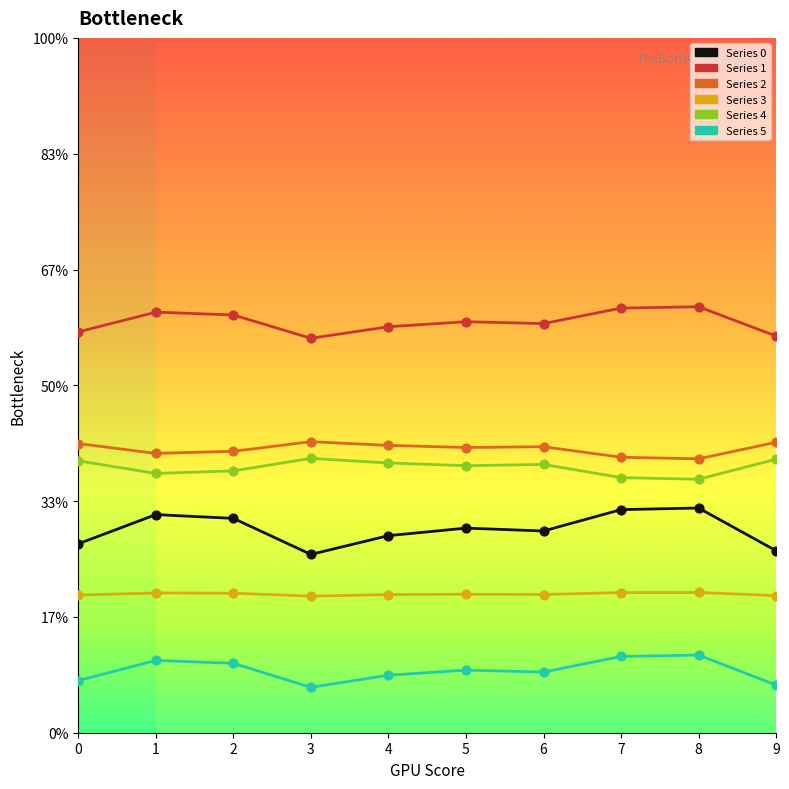

At which category is the sum across all series the highest?

8